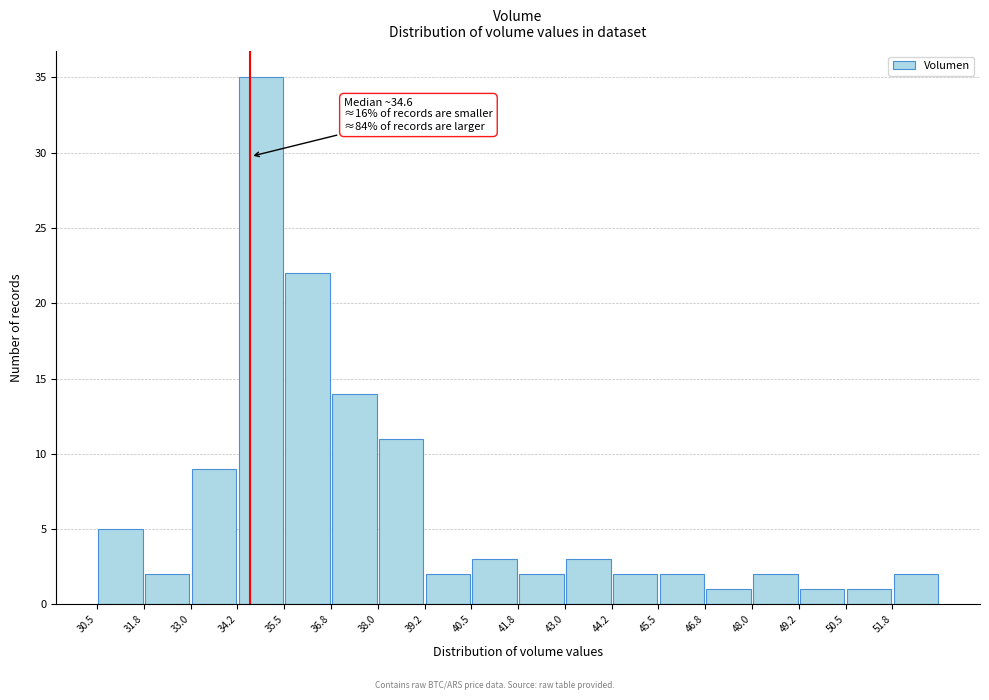

Which range on the x-axis has the tallest bar?

34.25 to 35.50